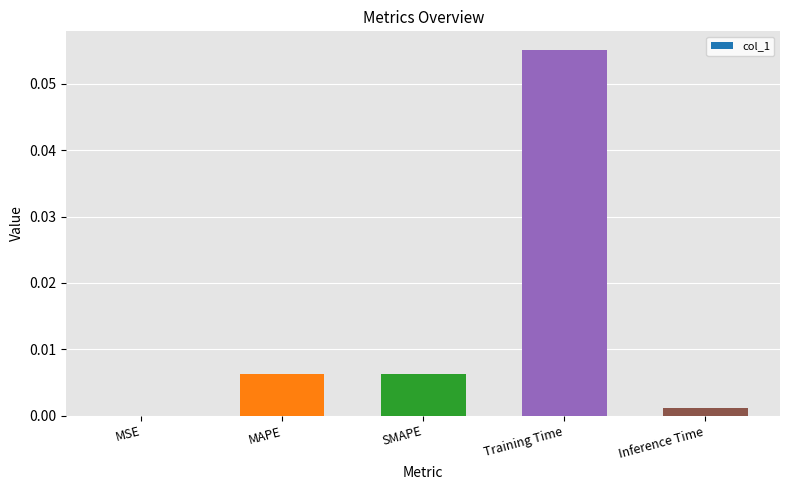

Between MAPE and Inference Time, which is larger?

MAPE